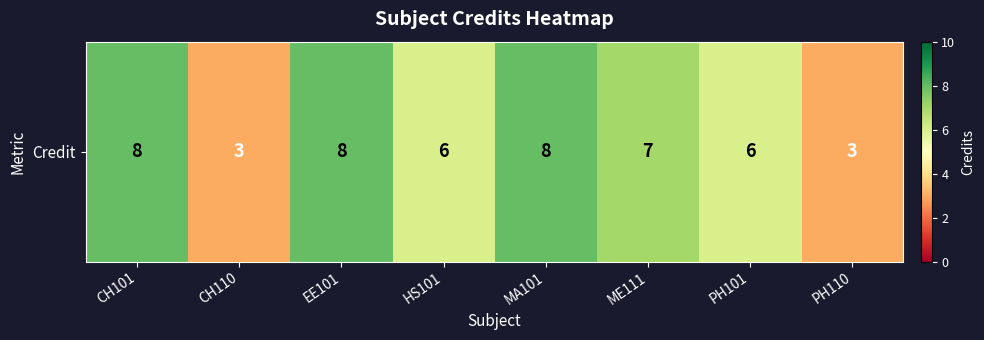

Rank the categories by value from highest to lowest.

CH101, EE101, MA101, ME111, HS101, PH101, CH110, PH110